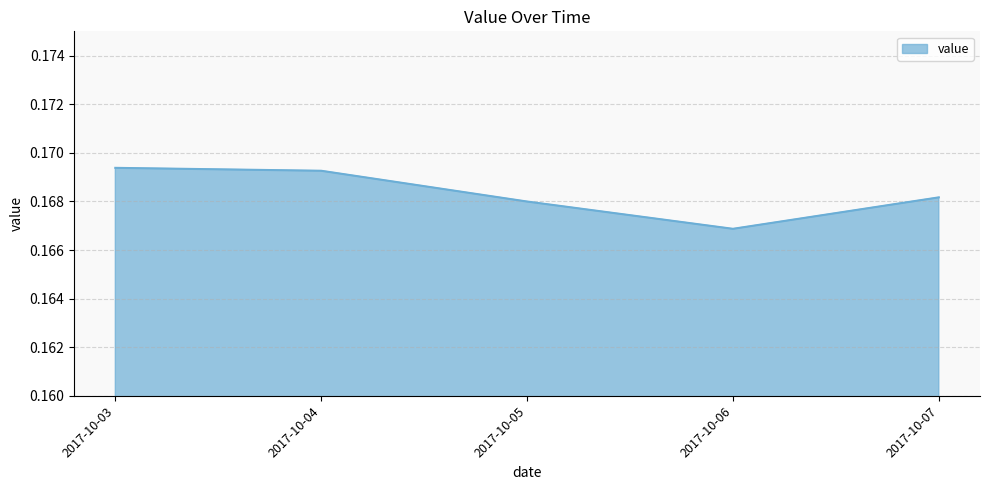

List the labels in order of value, largest first.

2017-10-03, 2017-10-04, 2017-10-07, 2017-10-05, 2017-10-06